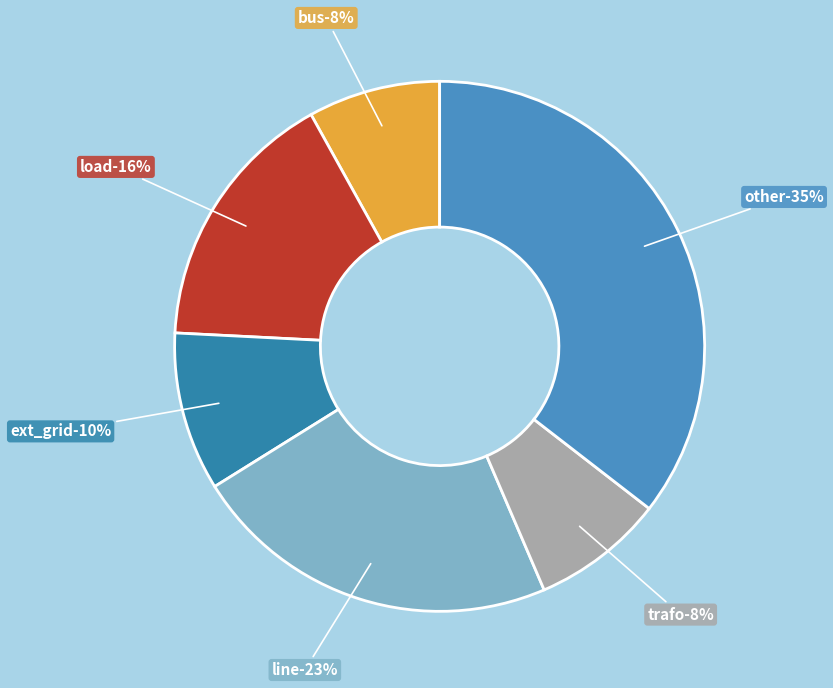

True or false: bus accounts for 8% of the total.

True